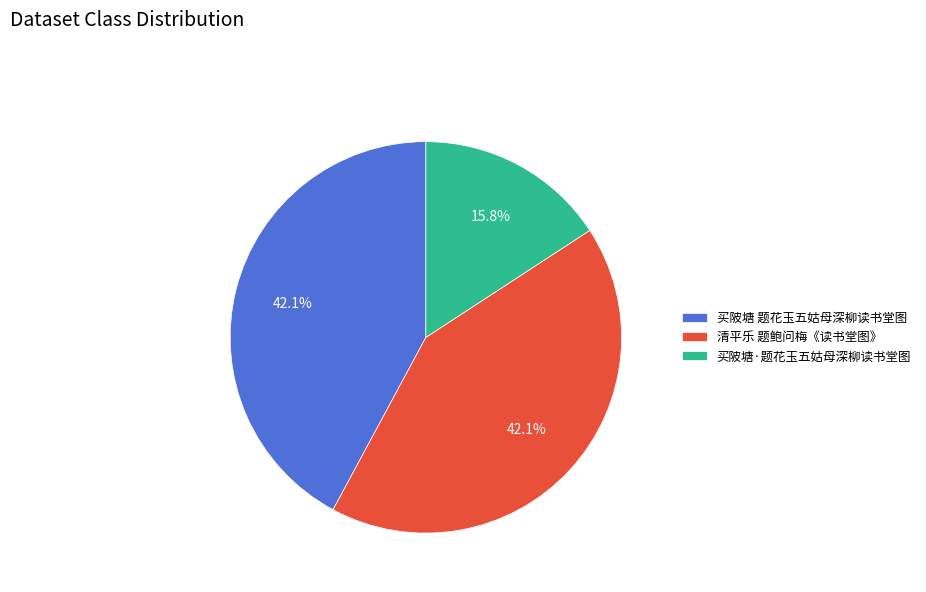

To the nearest percent, what is the difference between the largest and smallest slice percentages?

26%